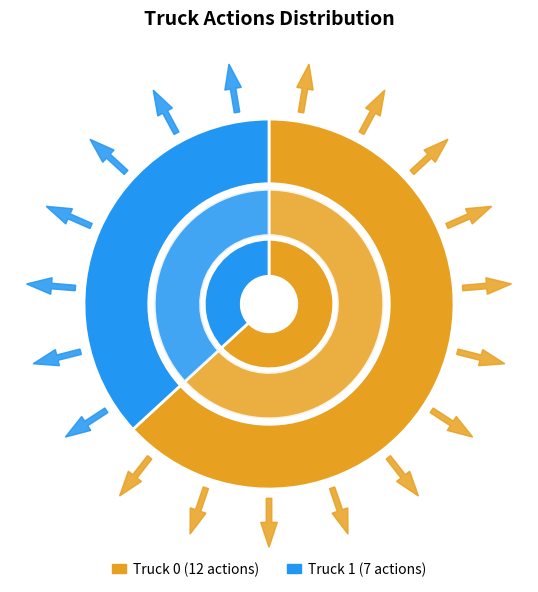

What portion of the pie excludes Truck 1?

63.2%